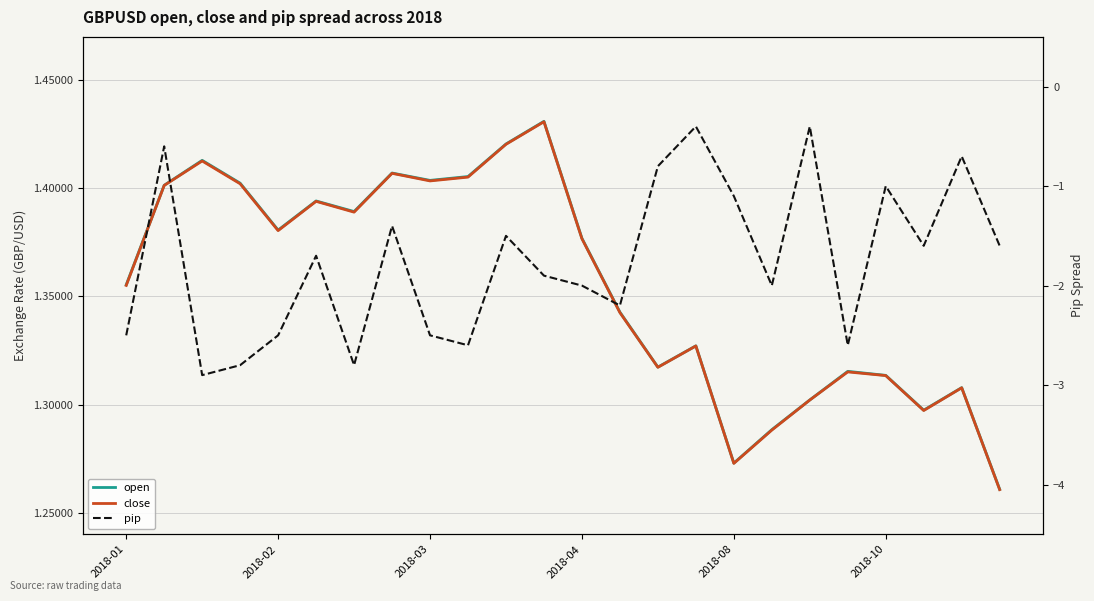

Does the chart display data point markers on the line(s)?

No